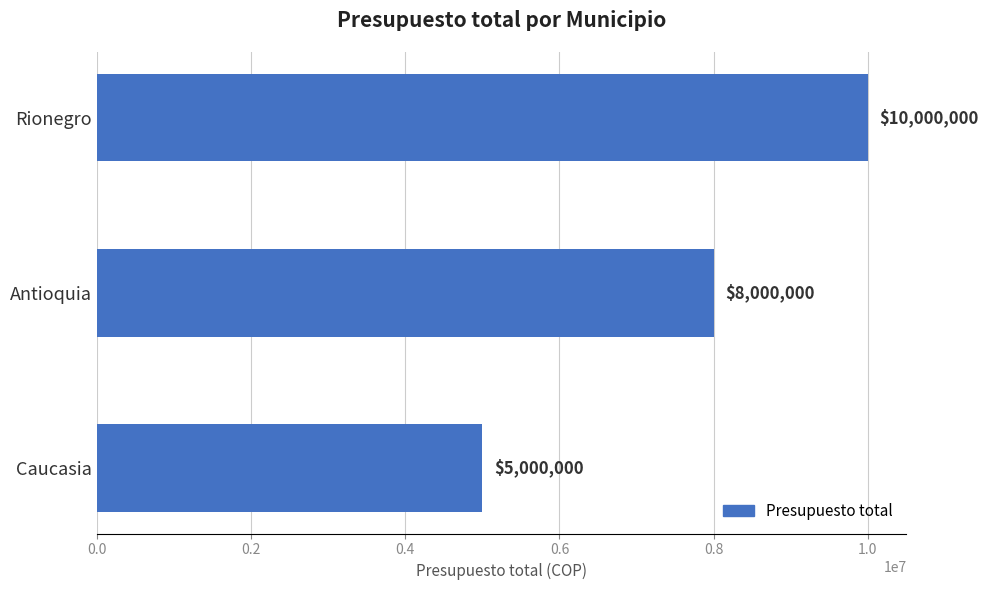

Is it true that the value at Antioquia is 11282284?

False